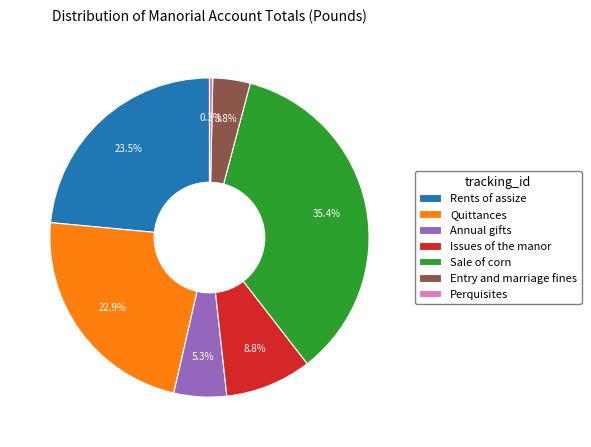

The Sale of corn slice represents 28% of the pie. True or false?

False